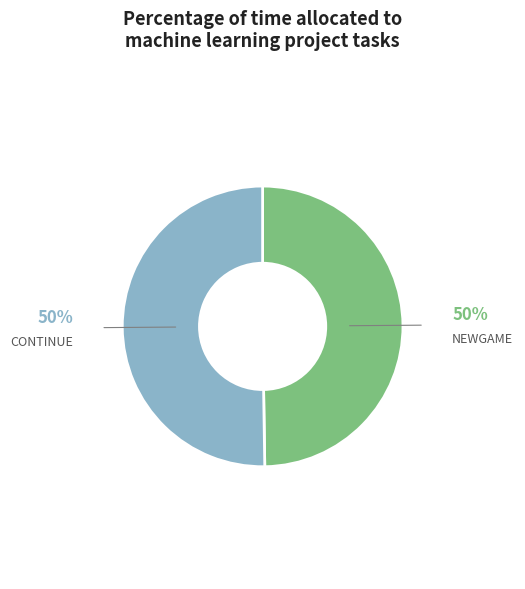

Approximately how many times larger is the value at NEWGAME compared to CONTINUE?

1.0